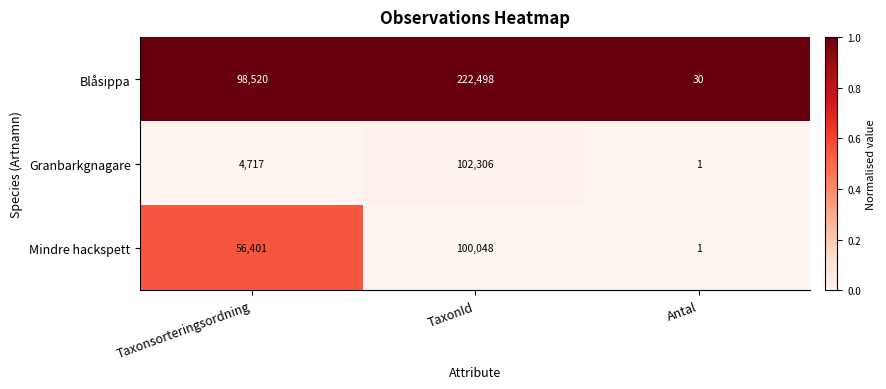

Is the value of Granbarkgnagare at TaxonId greater than the value of Blåsippa at Antal?

Yes